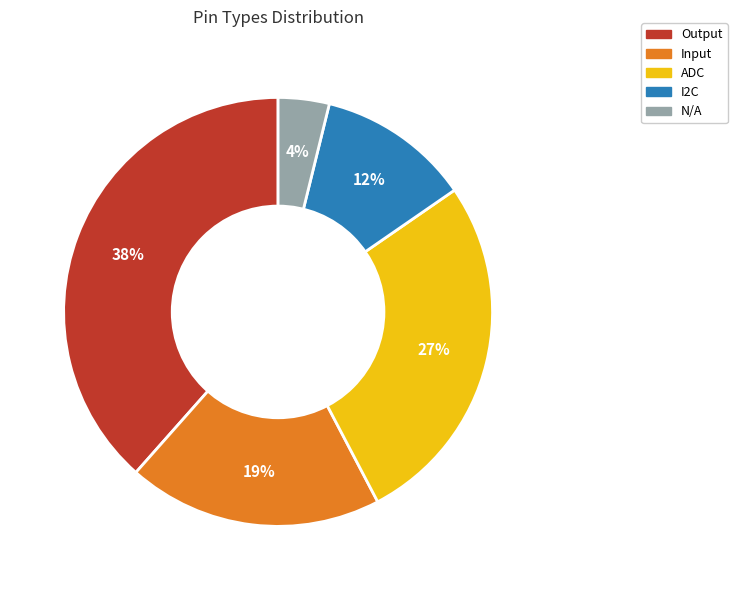

What percentage is the N/A slice, to the nearest percent?

4%